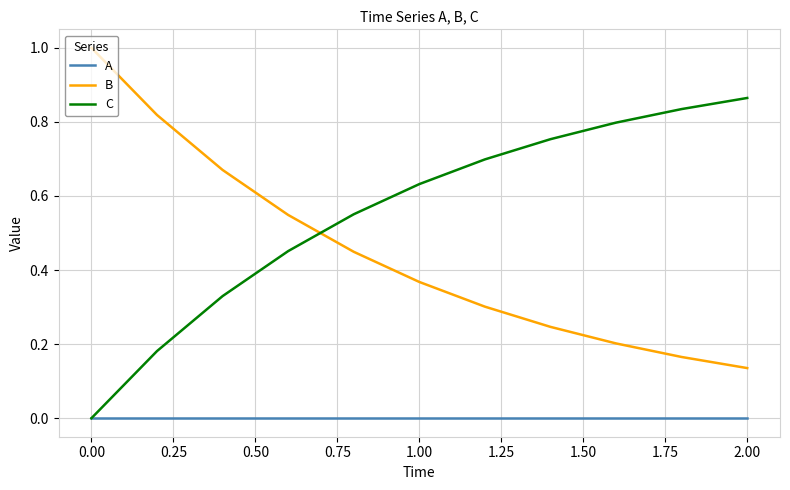

What is the greatest value displayed?

1.0